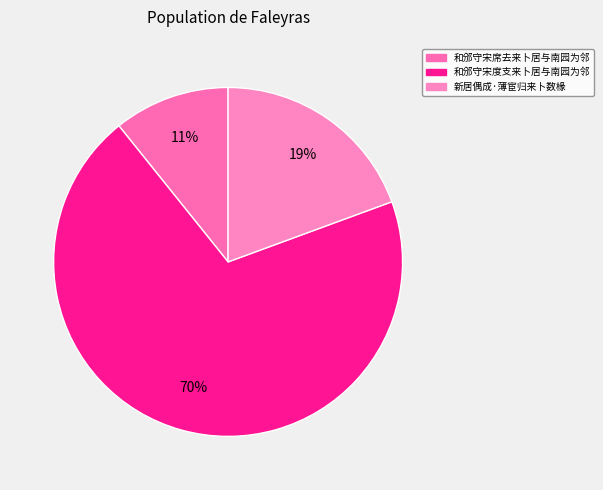

The 和邠守宋度支来卜居与南园为邻 slice represents 70% of the pie. True or false?

True